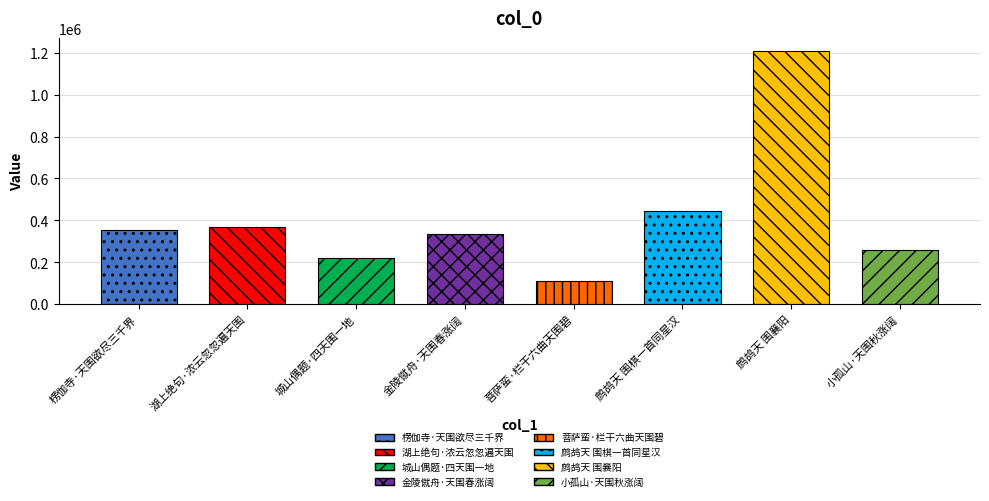

List the labels in order of value, largest first.

鹧鸪天 围襄阳, 鹧鸪天 围棋一首同星汉, 湖上绝句·浓云忽忽遍天围, 楞伽寺·天围欲尽三千界, 金陵僦舟·天围春涨阔, 小孤山·天围秋涨阔, 城山偶题·四天围一地, 菩萨蛮·栏干六曲天围碧